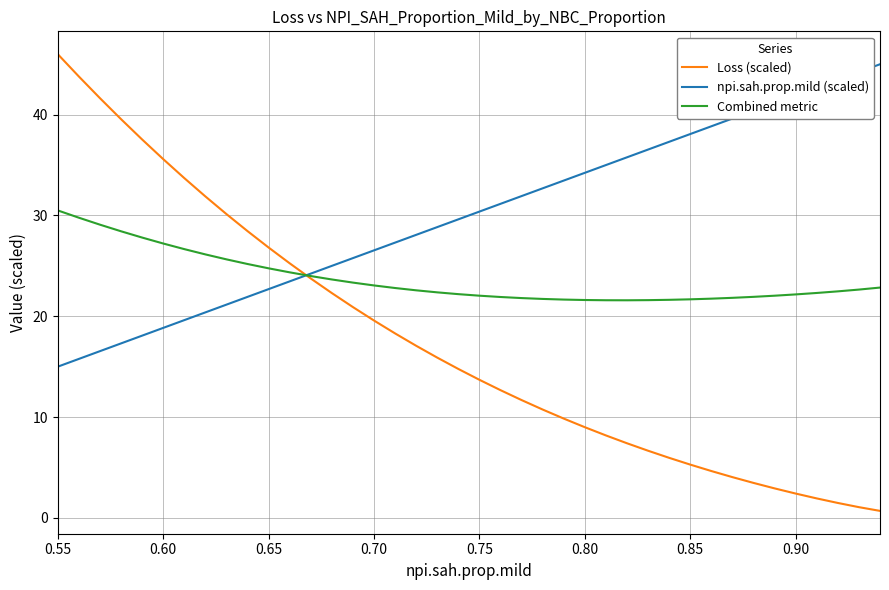

Which series ends up on top after the final intersection of npi.sah.prop.mild (scaled) and Combined metric?

npi.sah.prop.mild (scaled)